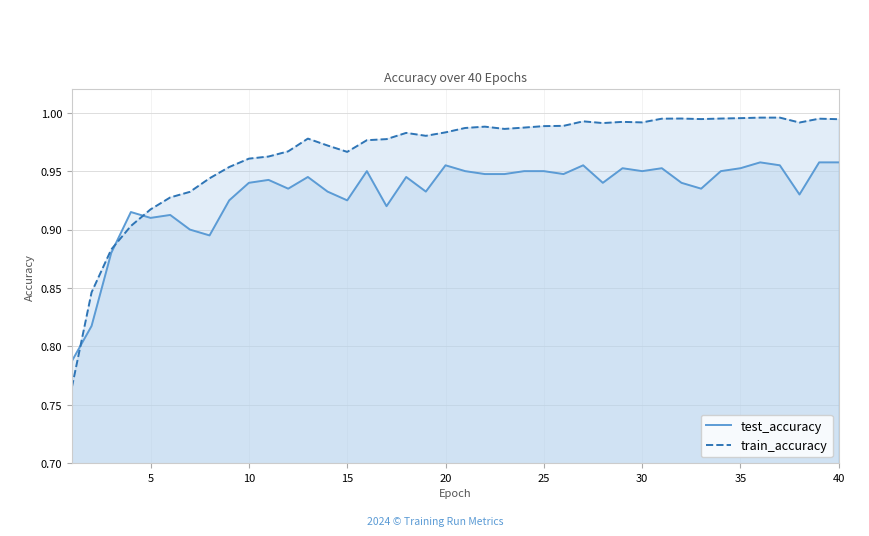

Does the chart display data point markers on the line(s)?

No